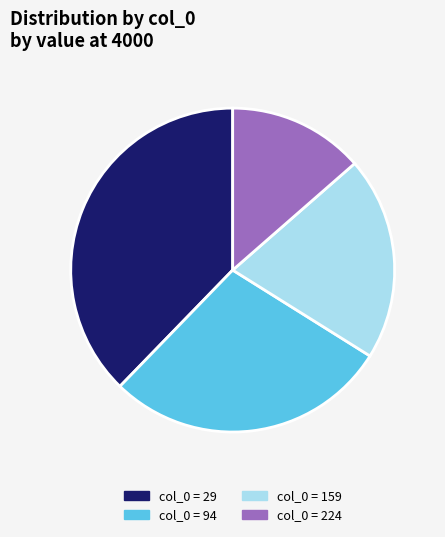

Is there a majority slice in this chart?

No